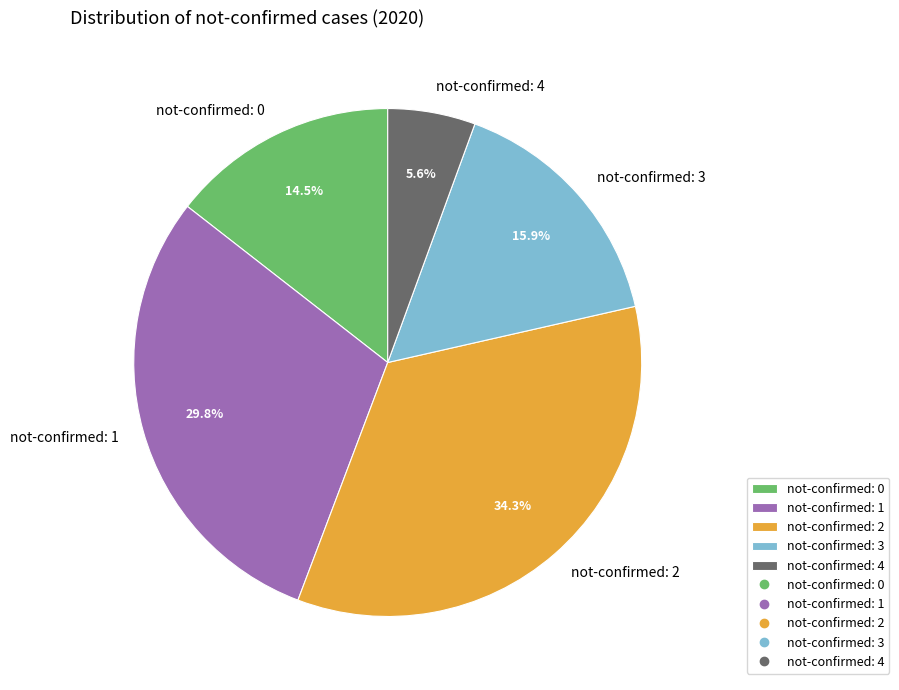

Rank the categories by value from highest to lowest.

not-confirmed: 2, not-confirmed: 1, not-confirmed: 3, not-confirmed: 0, not-confirmed: 4